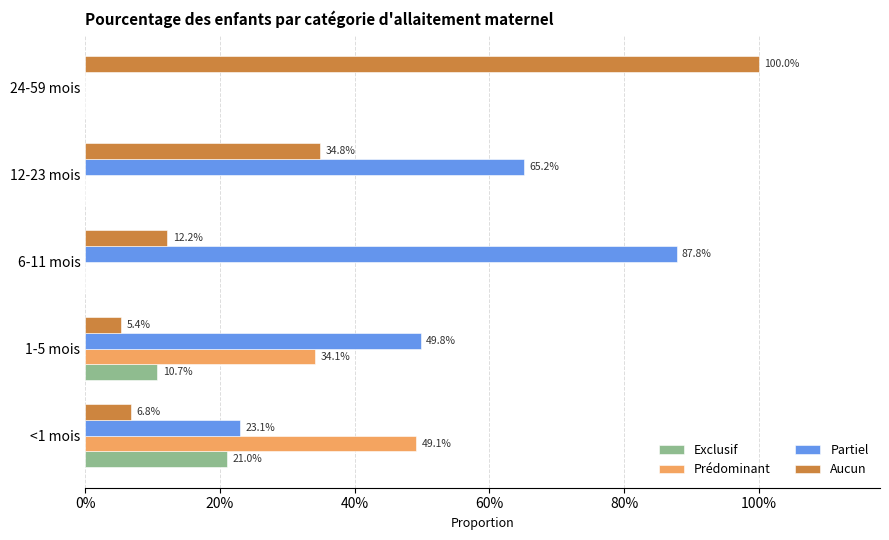

What are all the series names shown in the legend?

Exclusif, Prédominant, Partiel, Aucun